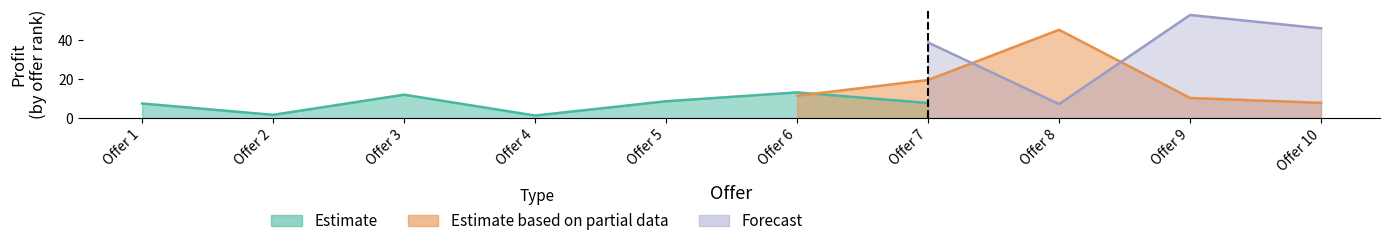

True or false: Forecast has more than 0 interior local peaks.

True